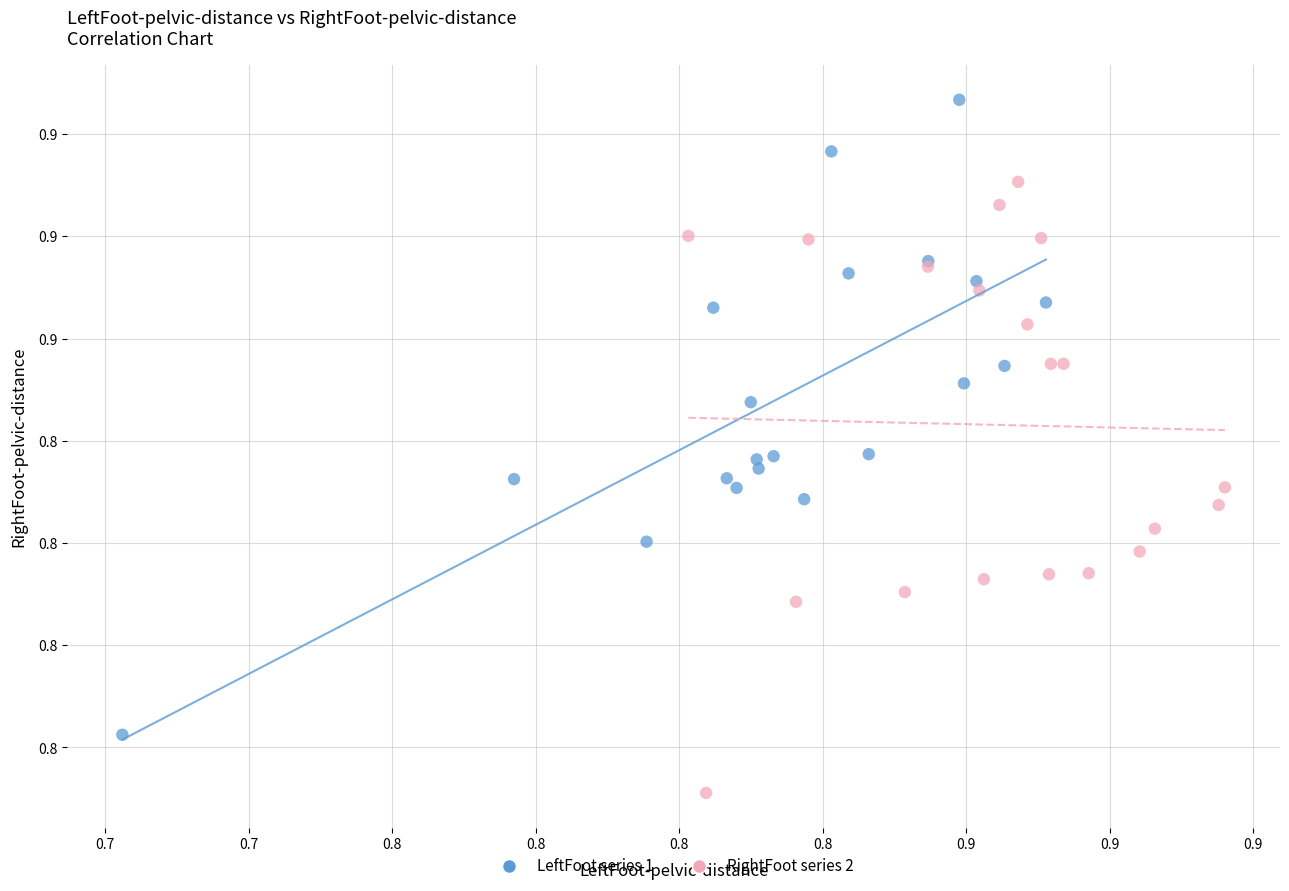

Which series has the widest spread of Y values?

LeftFoot series 1